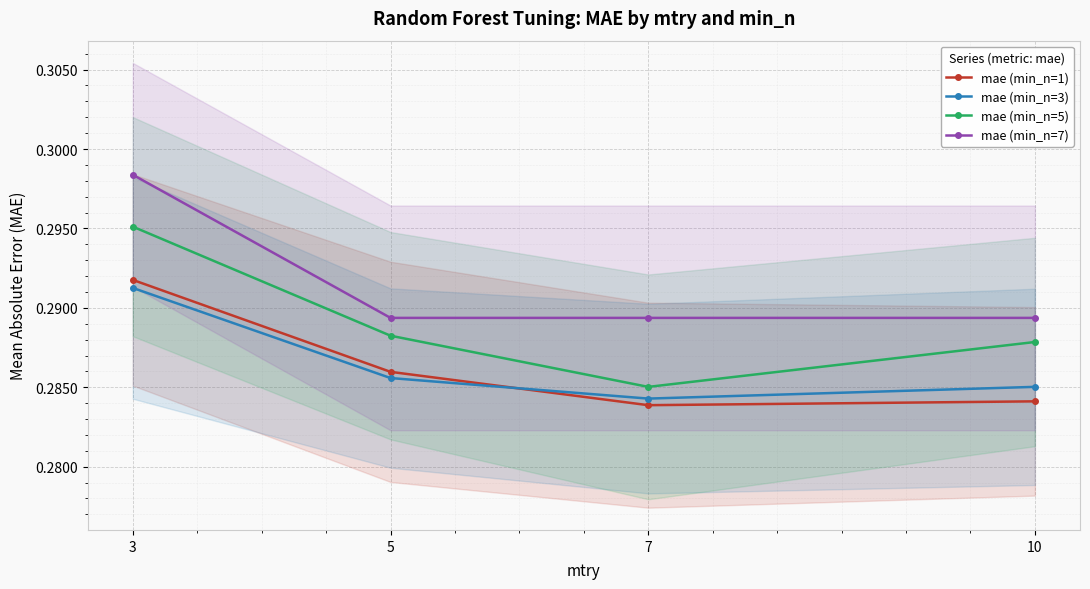

Is it true that mae (min_n=1) equals 0.3 at 7?

True